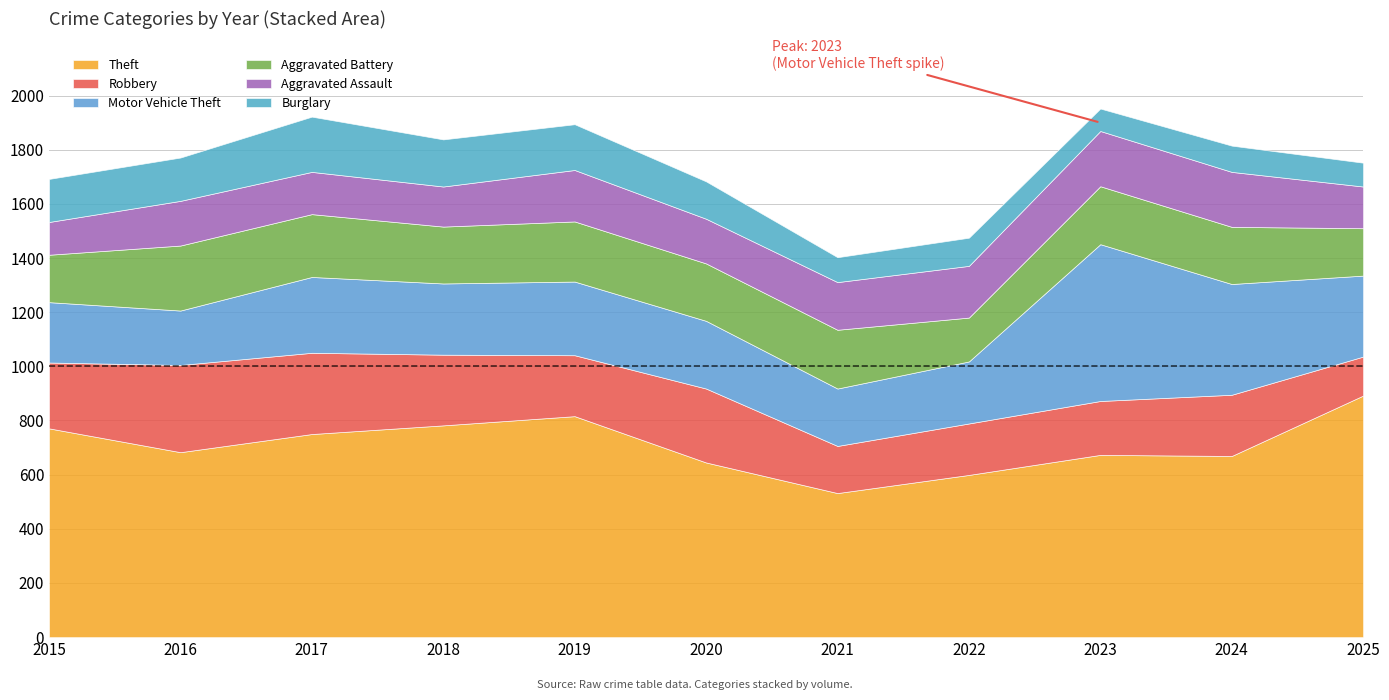

How many values in the Aggravated Assault series exceed 165?

5